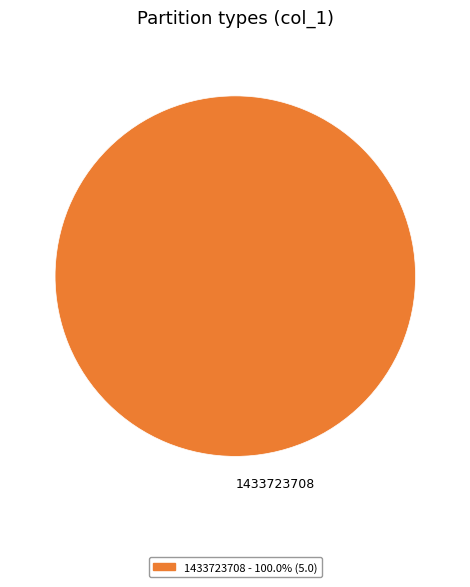

Is there any slice that represents more than half of the pie?

Yes